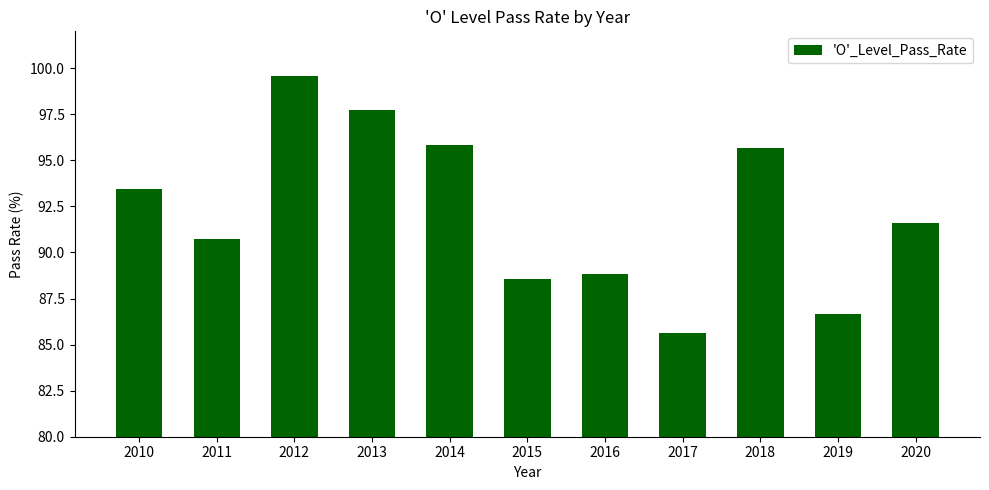

Does the chart contain stacked bars?

No